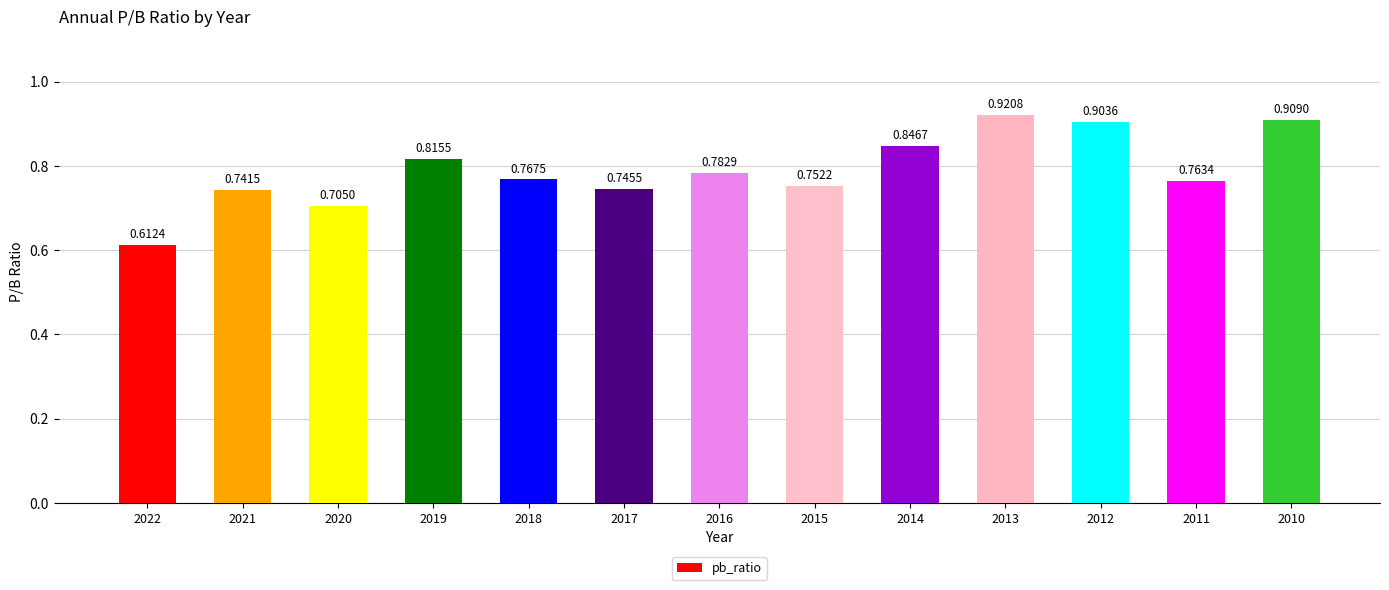

List the labels in order of value, largest first.

2013, 2010, 2012, 2014, 2019, 2016, 2018, 2011, 2015, 2017, 2021, 2020, 2022